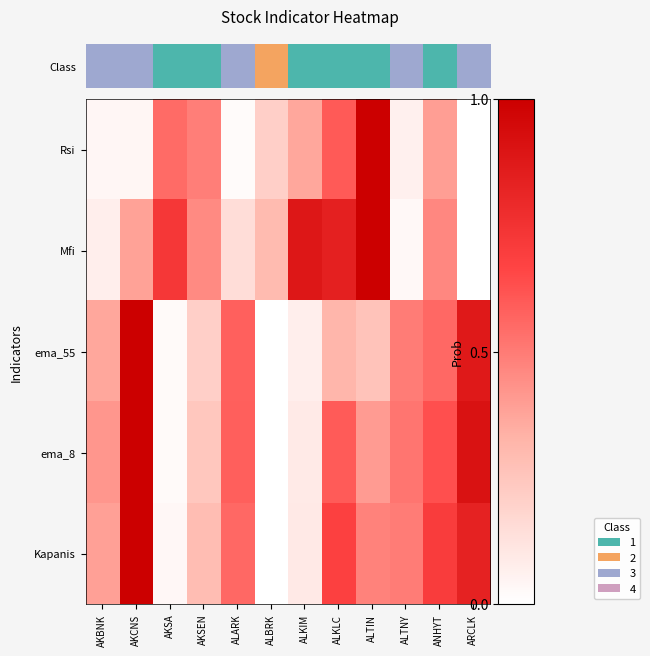

Between ANHYT and ALBRK, which is larger?

ANHYT